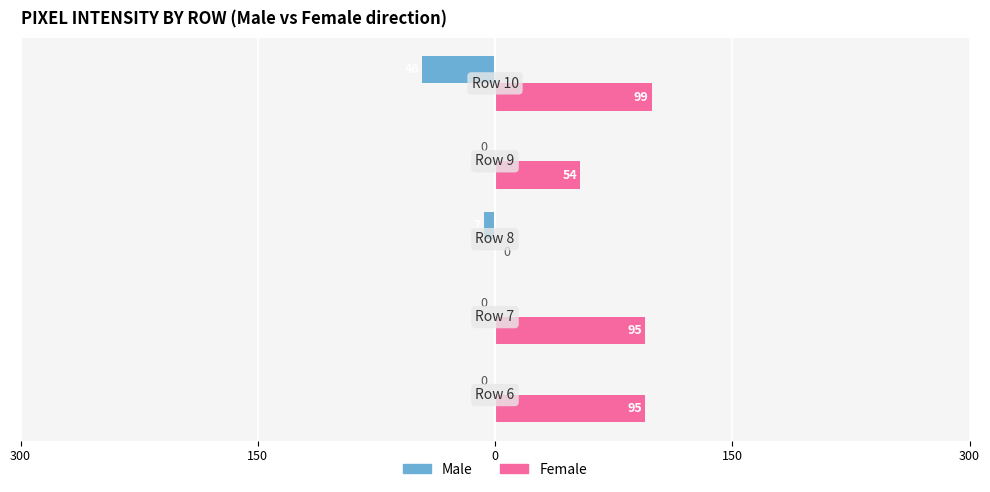

What are all the series names shown in the legend?

Male, Female